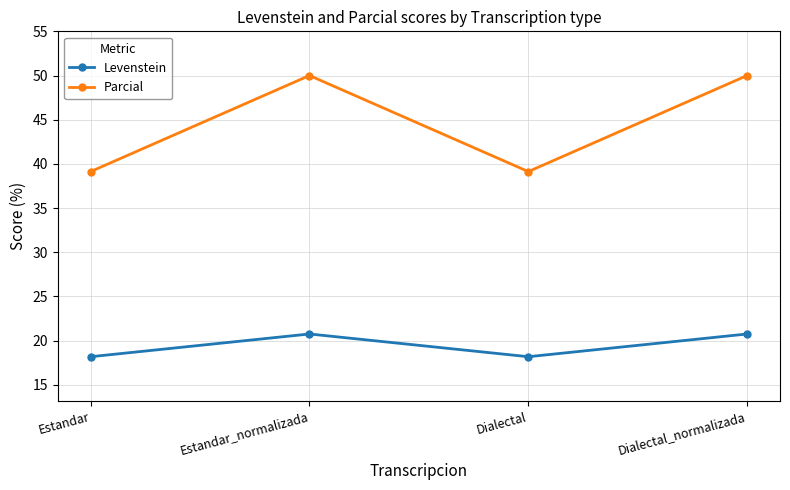

Where is the first local minimum for Parcial?

Dialectal